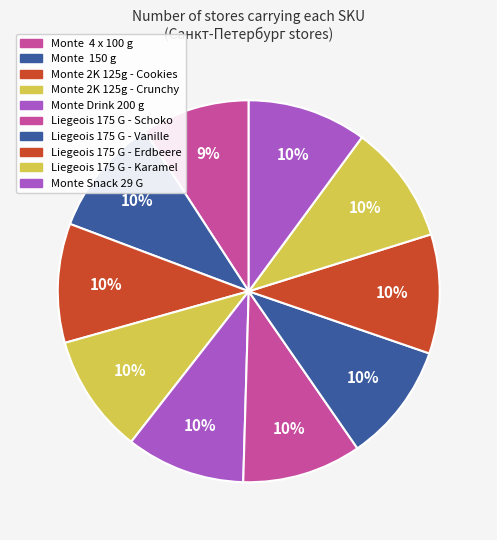

Count the number of slices in the pie.

10